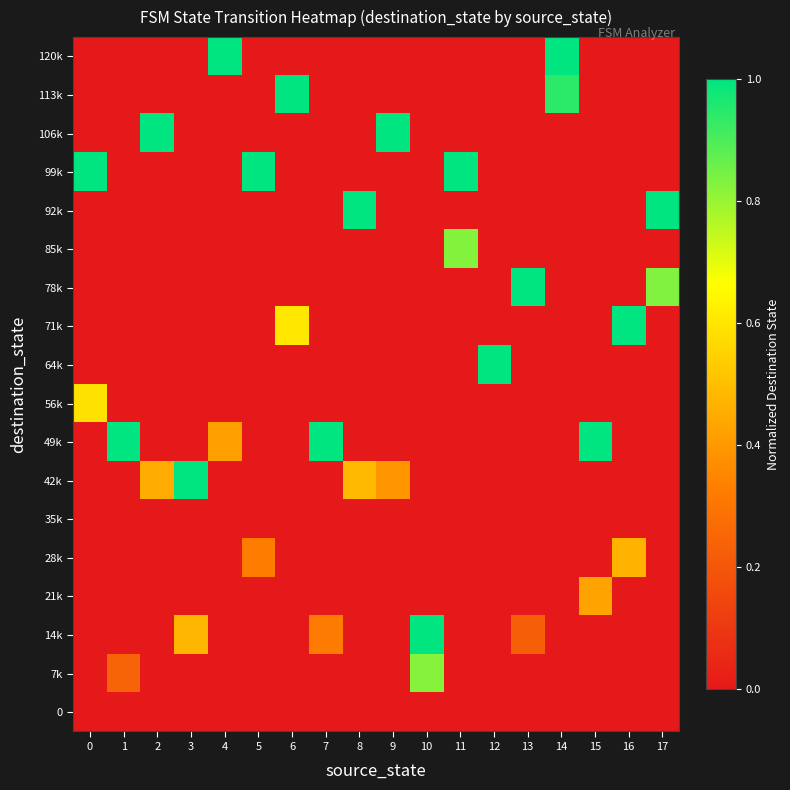

Which has a higher value, 3 or 16?

3